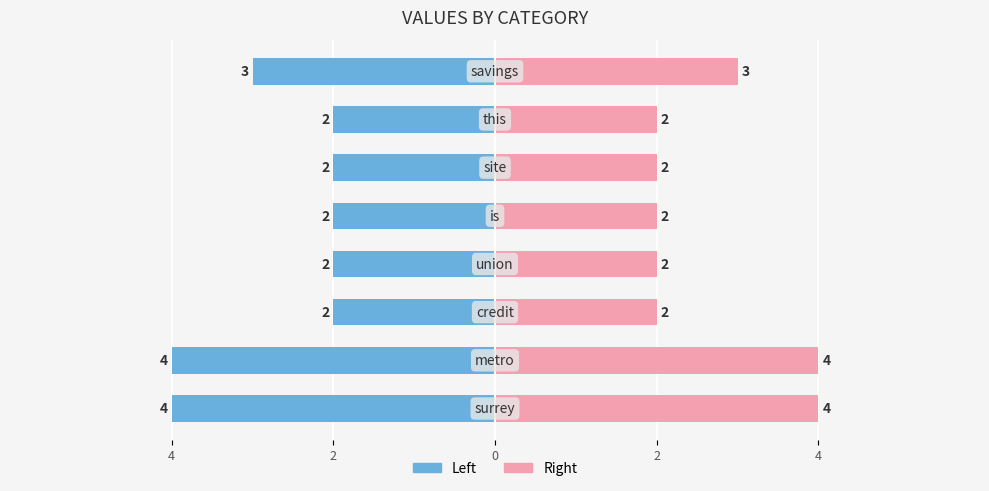

Which has a higher value, 4 or 7?

7